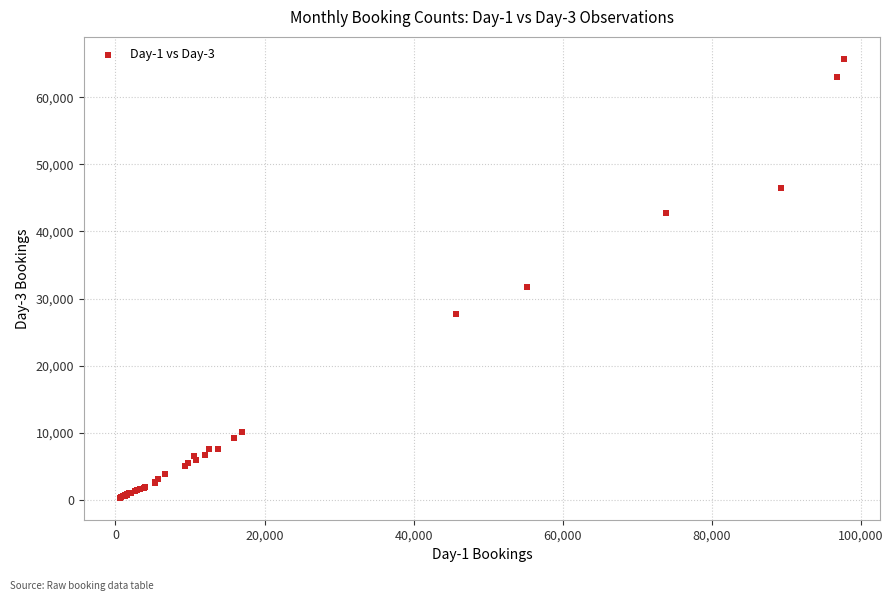

What Y value in the scatter plot is closest to 33027?

31667